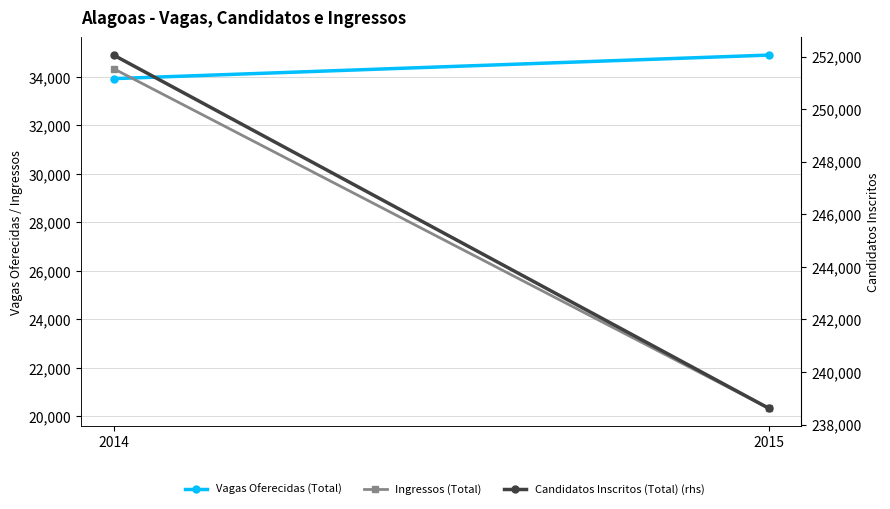

Count the Ingressos (Total) values in the range 20340 to 34339.

2